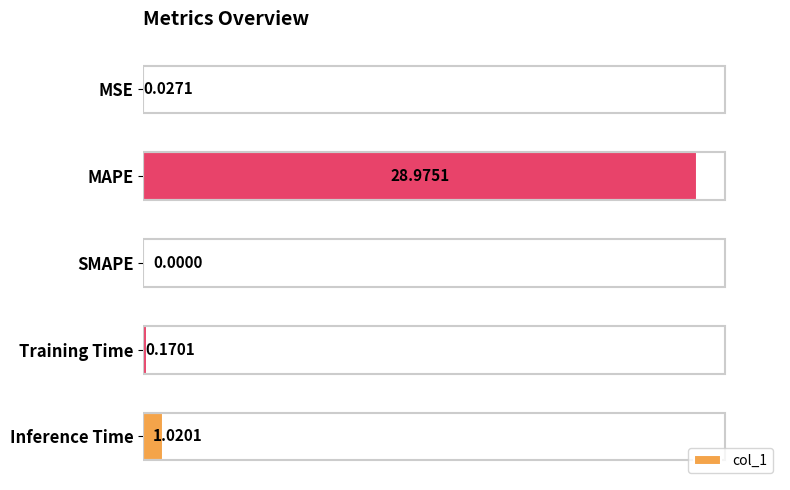

At which label is the value closest to 14?

Inference Time